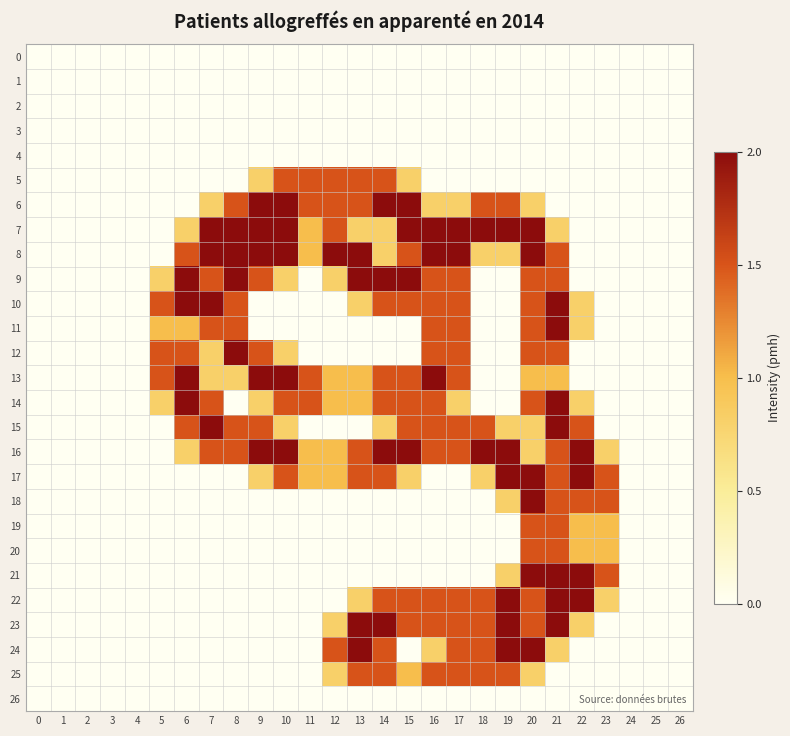

At how many categories does at least one series exceed 0?

19